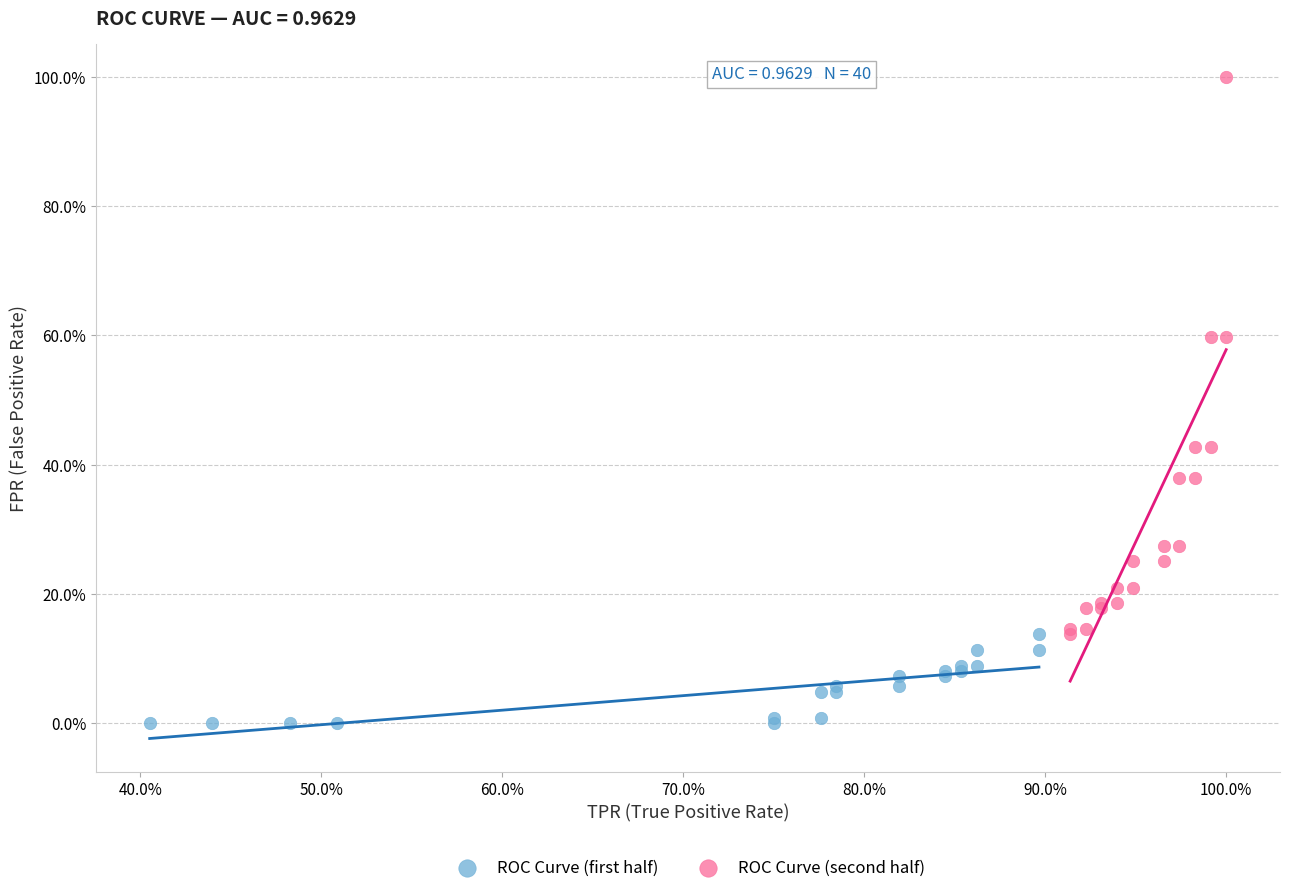

Which series contains the highest Y value?

ROC Curve (second half)